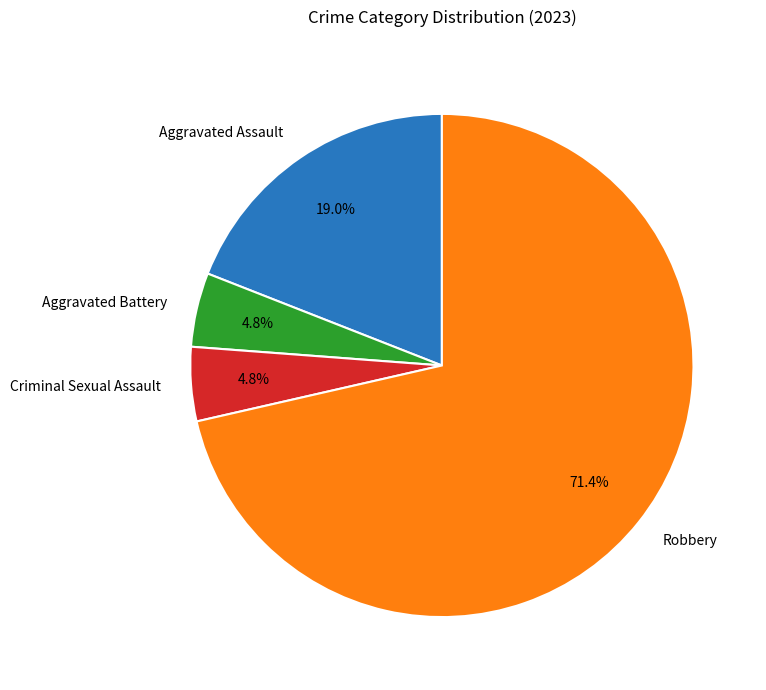

Does any single category account for the majority?

Yes